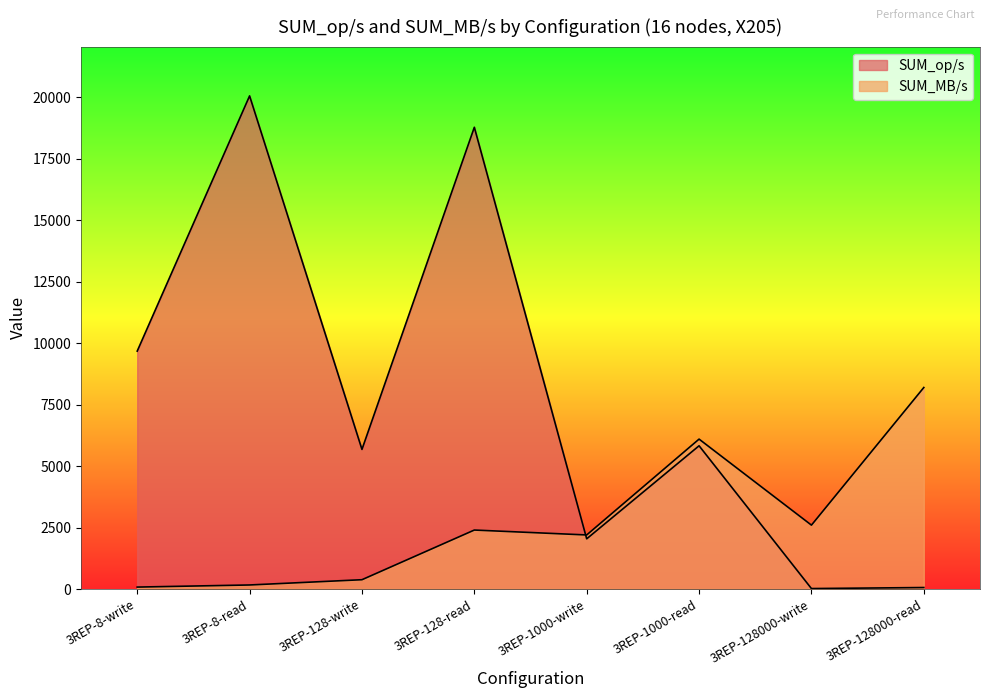

Is the value of SUM_op/s at 3REP-128000-read greater than the value of SUM_MB/s at 3REP-1000-write?

No